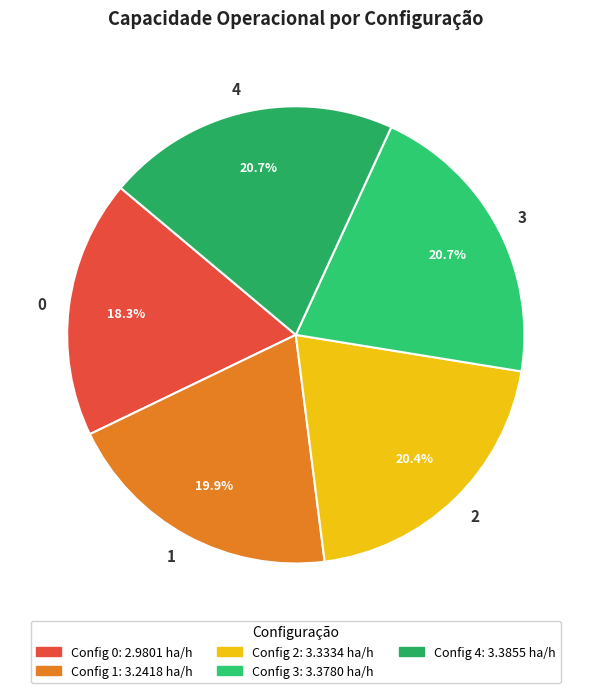

Does 1 account for over 50% of the chart?

No